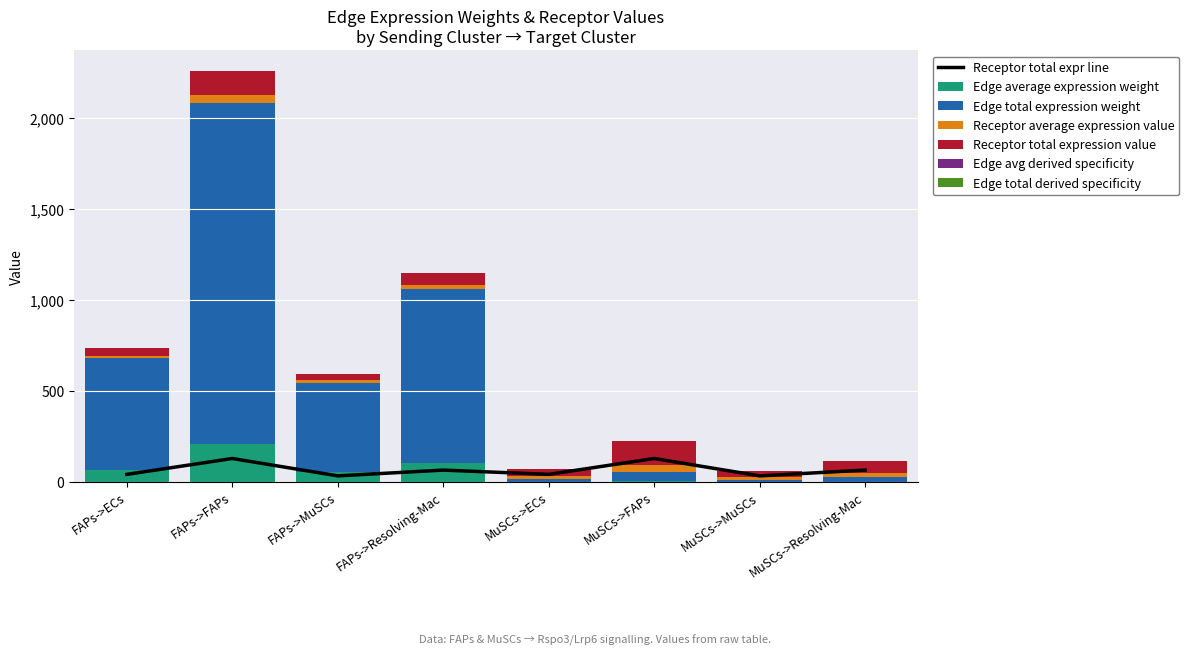

Is it true that Edge avg derived specificity equals 0.0 at MuSCs->MuSCs?

True